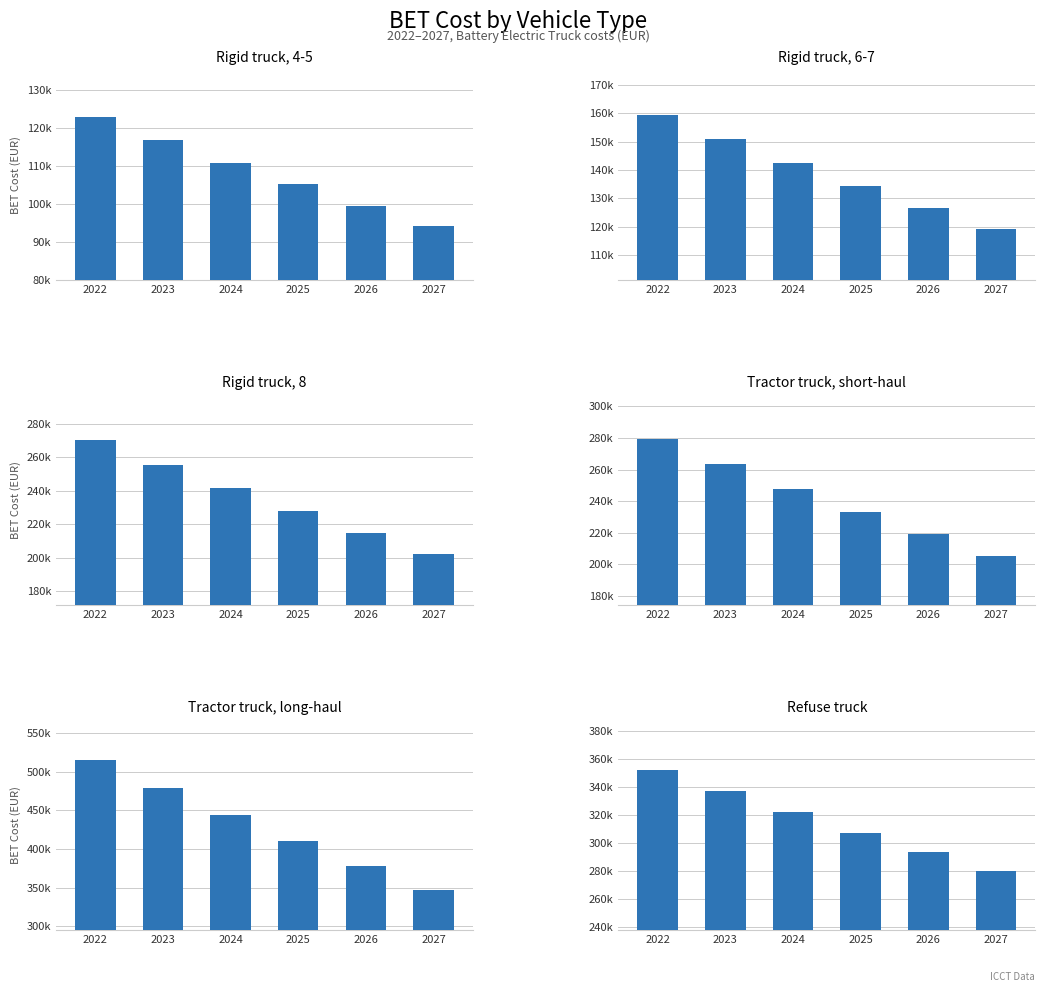

The Rigid truck, 8 series shows 202150.5 at 2027. True or false?

True